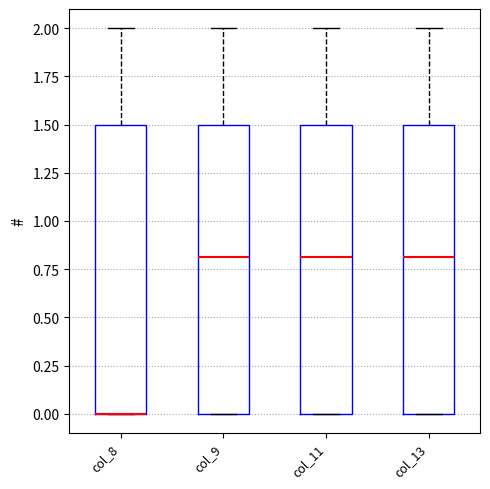

Where is the upper edge of the box for col_9 on the y-axis? The values are not printed on the chart, so give them approximately, as read against the axis.

1.5